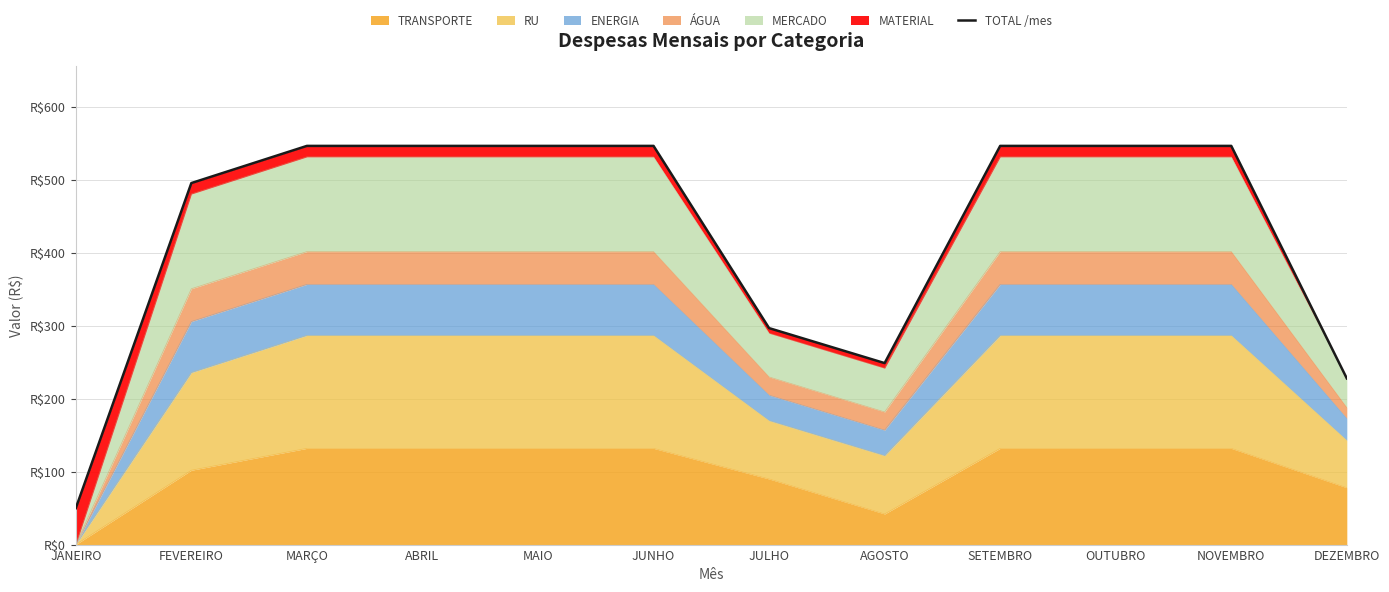

Rank the categories by value from lowest to highest.

JANEIRO, DEZEMBRO, AGOSTO, JULHO, FEVEREIRO, MARÇO, ABRIL, MAIO, JUNHO, SETEMBRO, OUTUBRO, NOVEMBRO